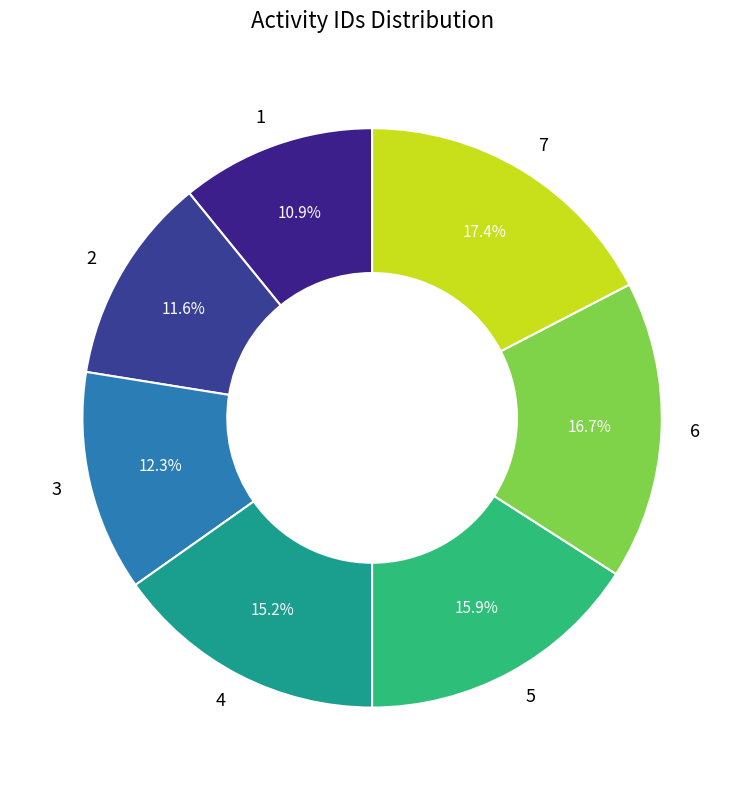

Which has a higher value, 3 or 6?

6